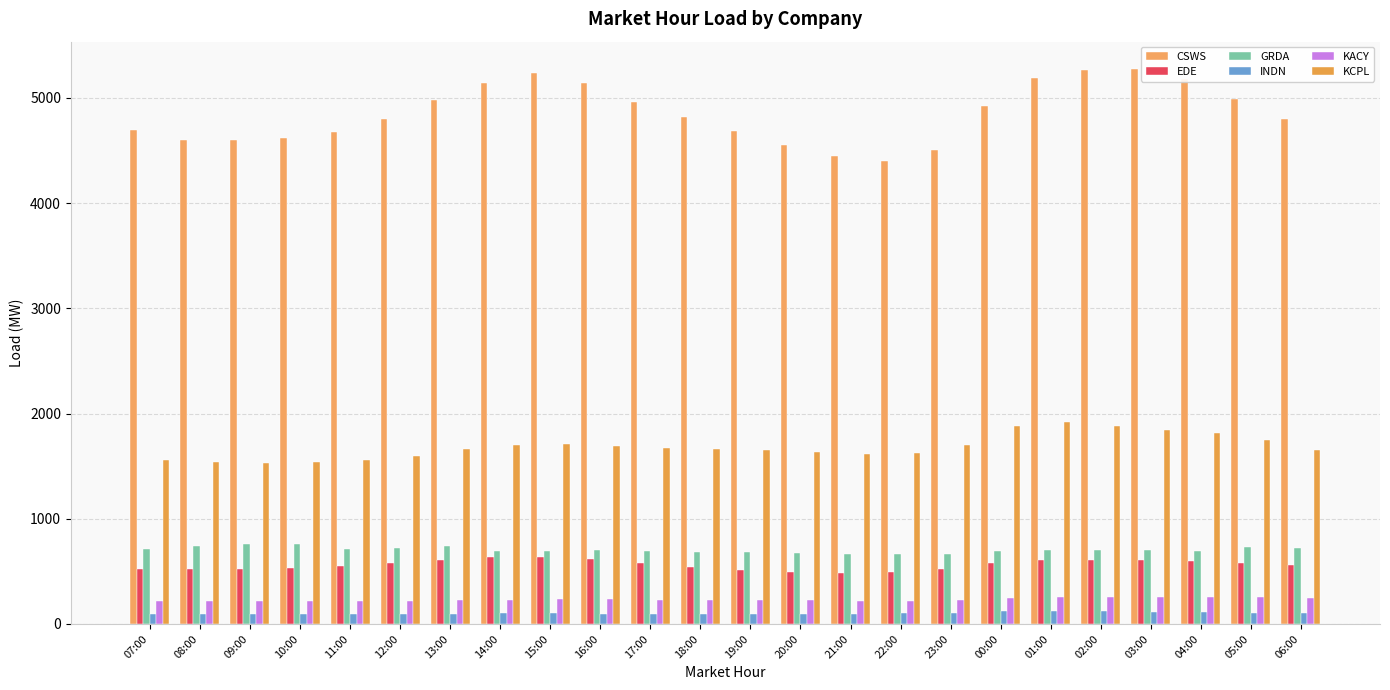

Is the value of KACY at 03:00 greater than the value of EDE at 01:00?

No